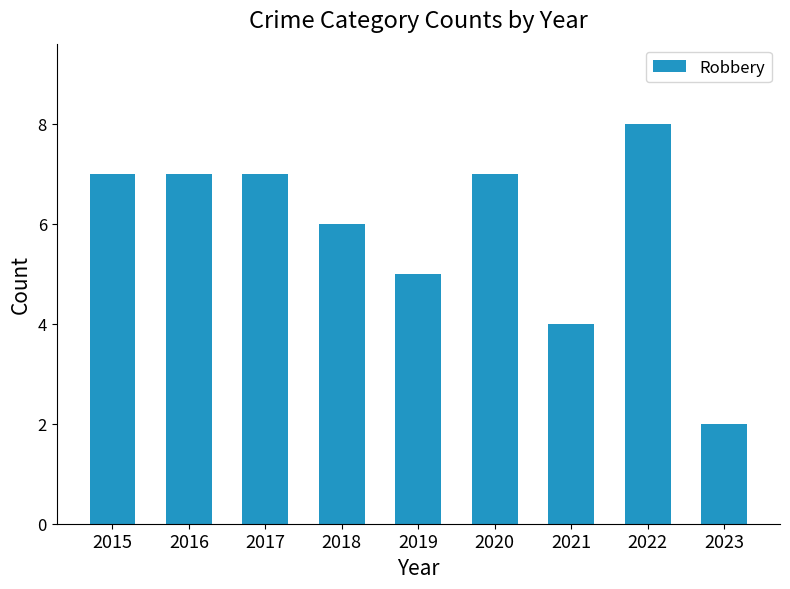

Is it true that the value at 2022 is 14?

False